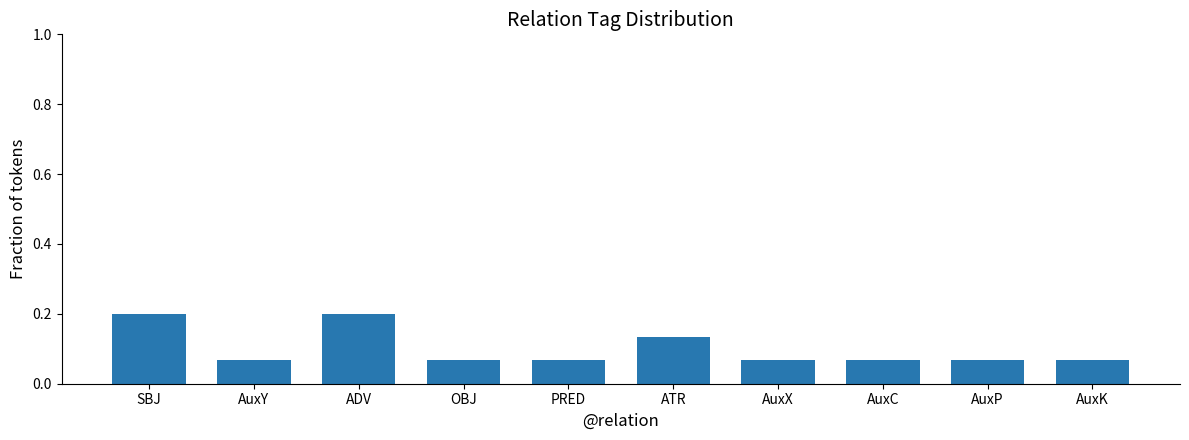

What is the sum of all values?

1.0